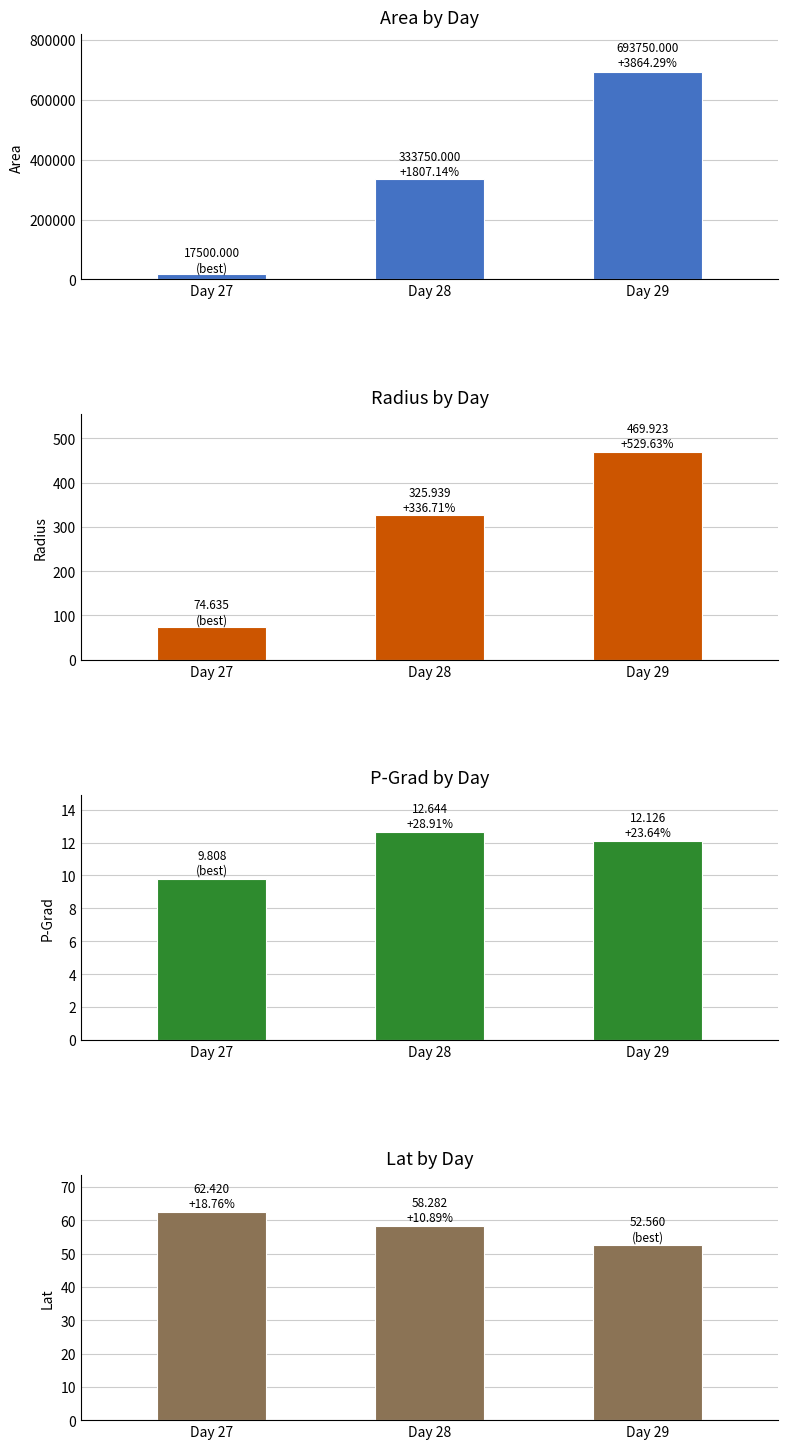

Reading right to left, what are all the values shown in this chart?

area: 693750.0	333750.0	17500.0
radius: 469.9	325.9	74.6
p_grad: 12.1	12.6	9.8
lat: 52.6	58.3	62.4